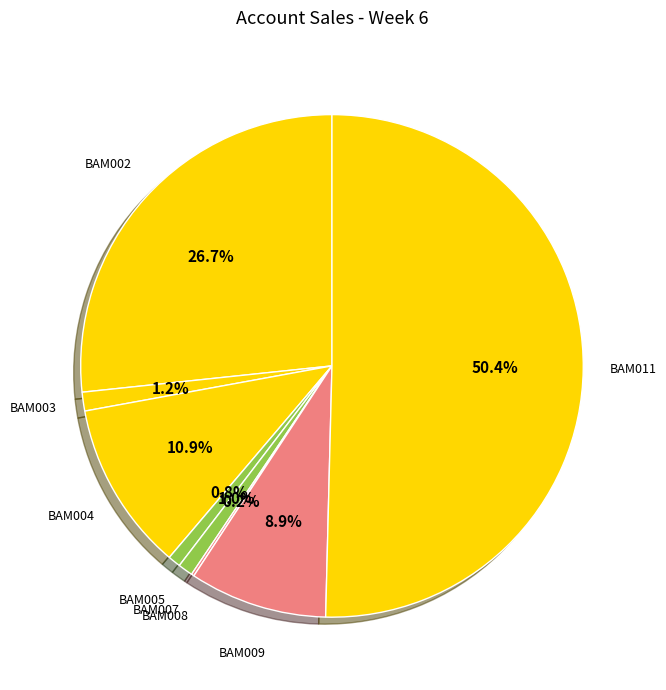

To the nearest percent, what portion does BAM005 represent?

1%